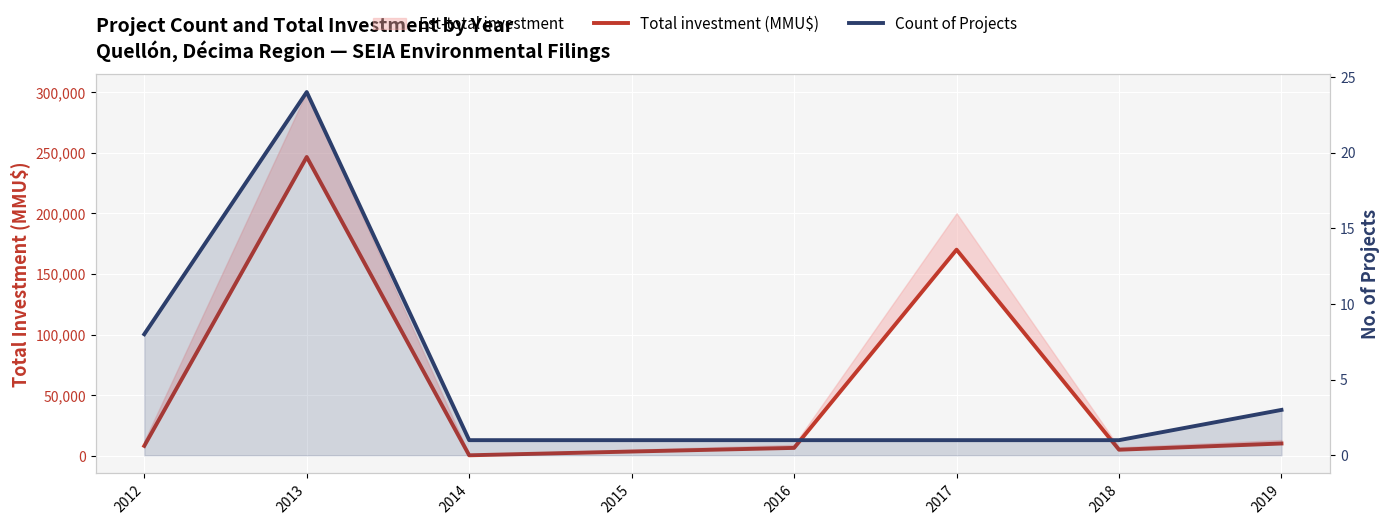

Rank the series by their average value, from lowest to highest.

Count of Projects, Total investment (MMU$)